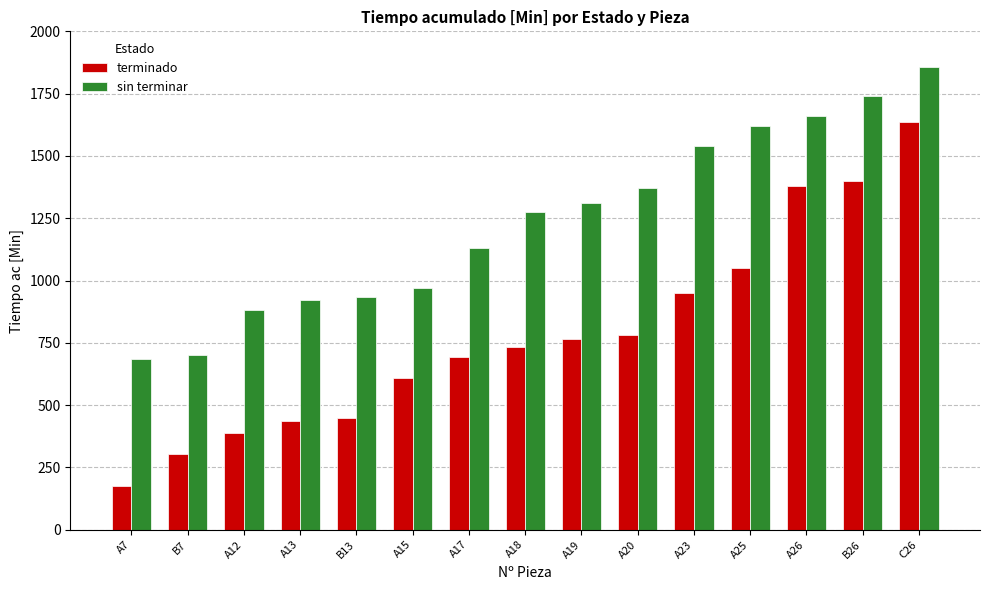

Between B13 and A23, which series saw the biggest shift?

sin terminar